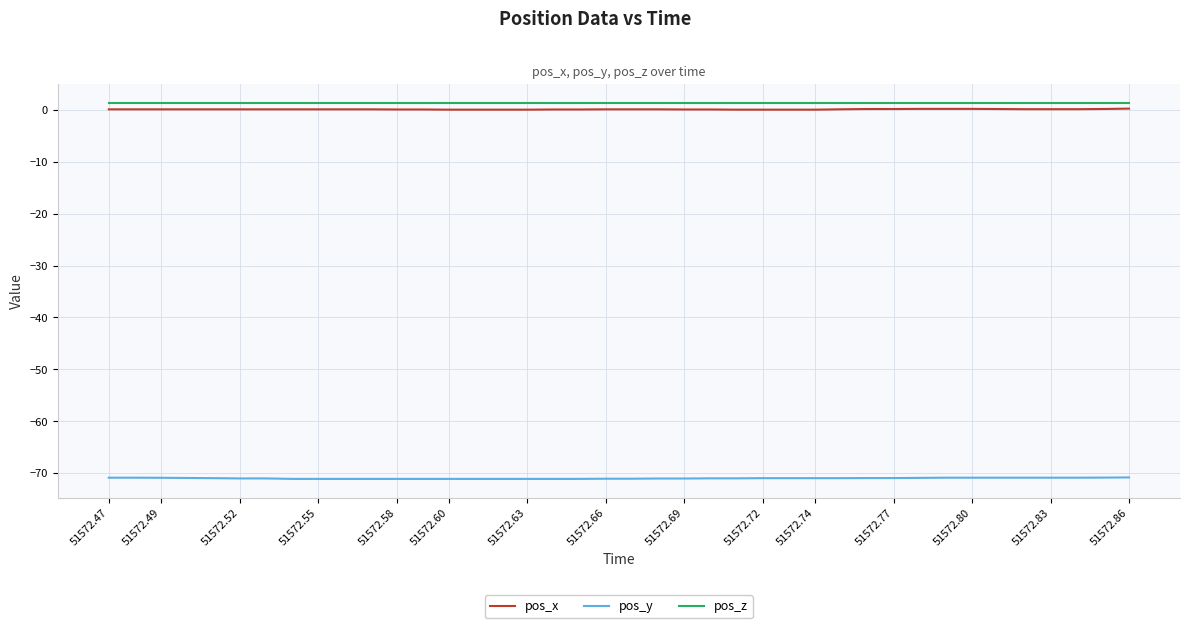

What is the maximum value for pos_y?

-70.8